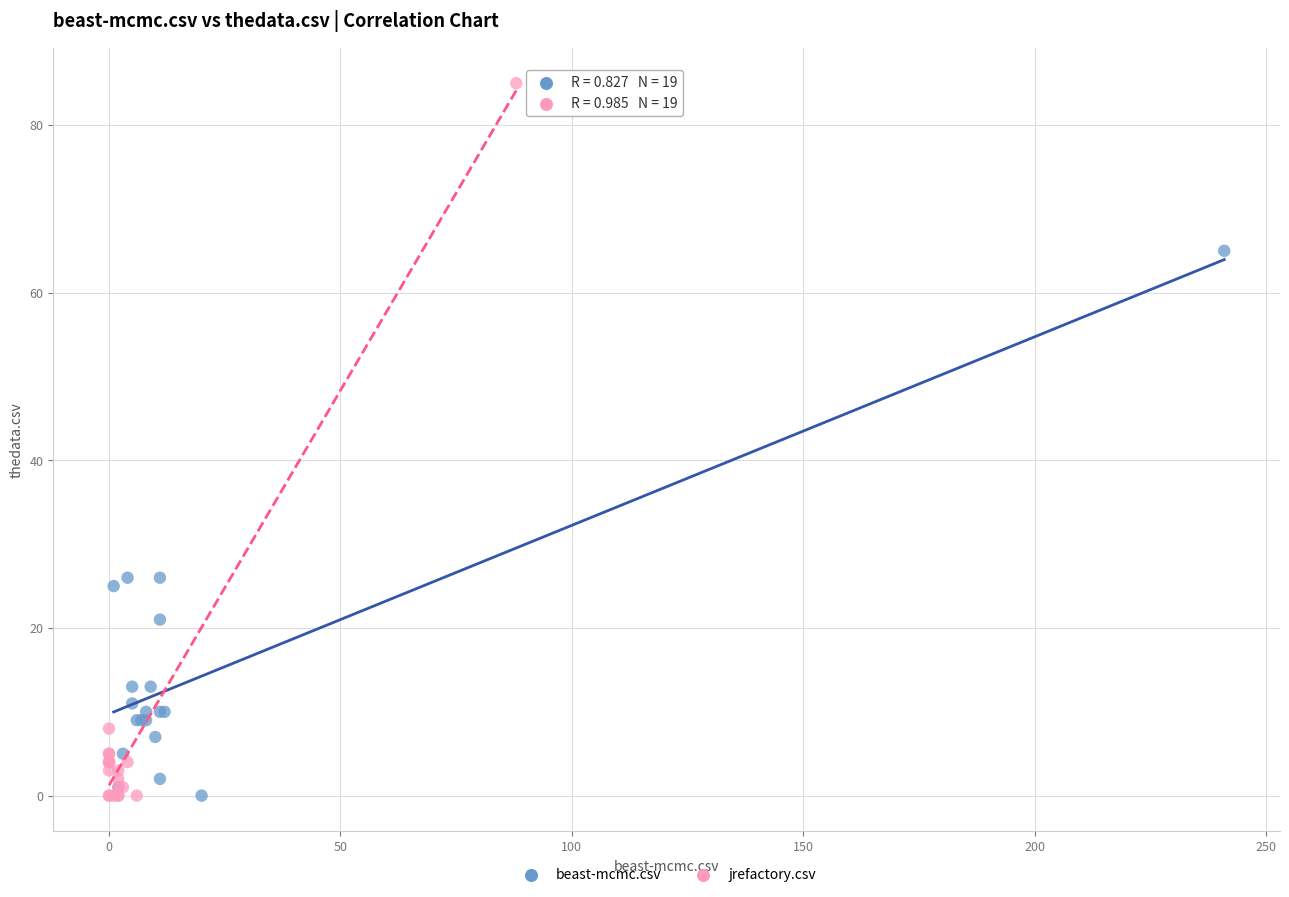

Which series contains the highest Y value?

jrefactory.csv